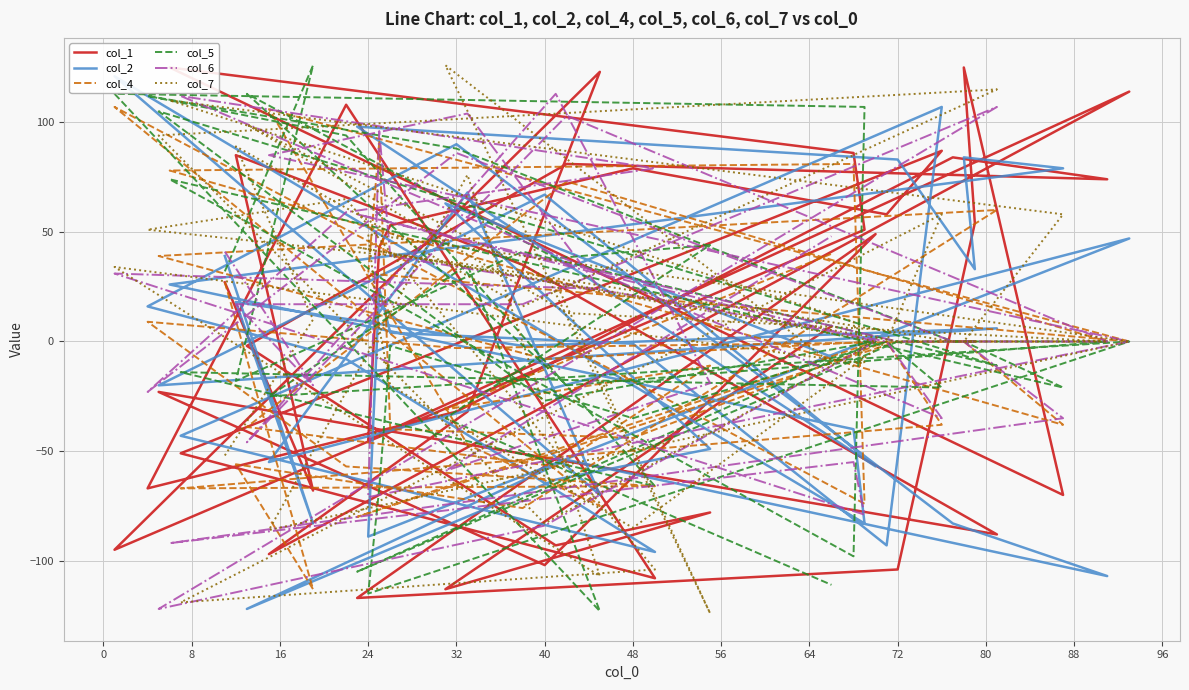

True or false: col_2 has a value of -34 at 15.

False